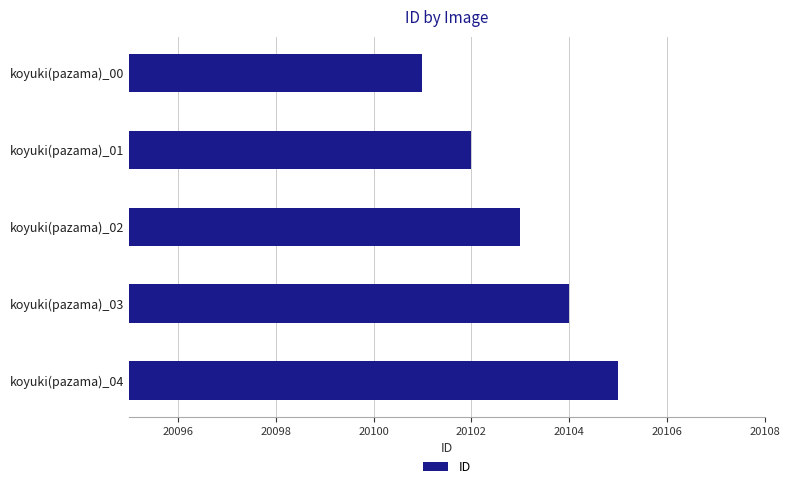

Reading top to bottom, transcribe all the data shown in this chart.

koyuki(pazama)_00=20101	koyuki(pazama)_01=20102	koyuki(pazama)_02=20103	koyuki(pazama)_03=20104	koyuki(pazama)_04=20105